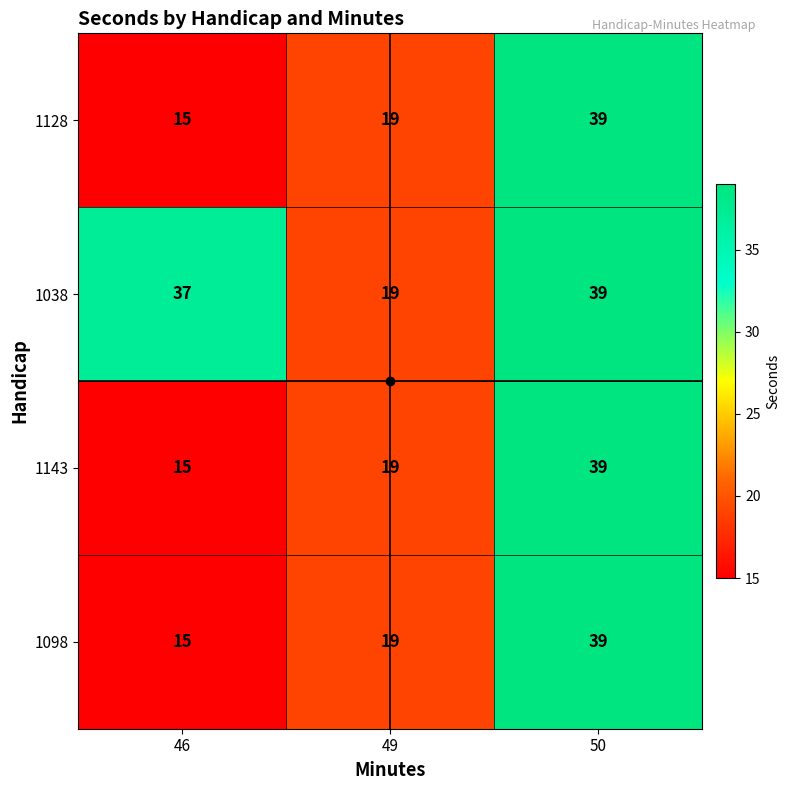

Where is 1038 nearest to the value 29?

46